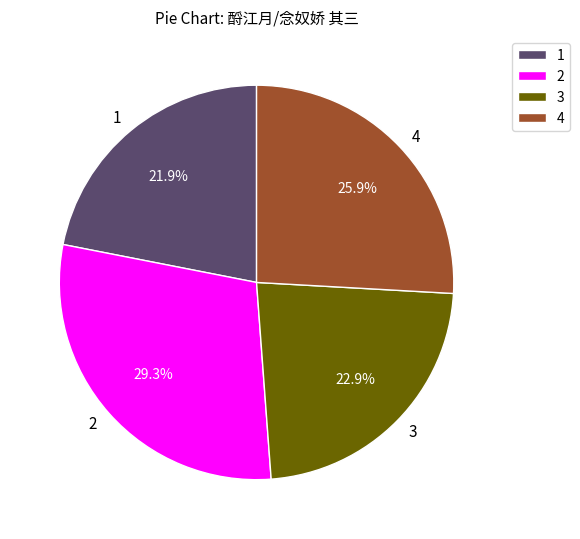

Approximately how many times larger is the value at 2 compared to 1?

1.3